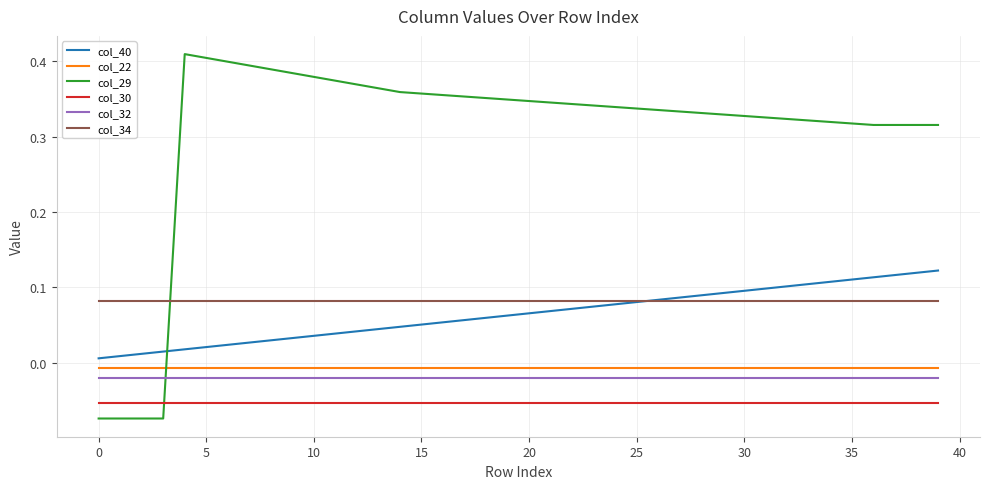

True or false: col_34 and col_22 intersect in this chart.

False